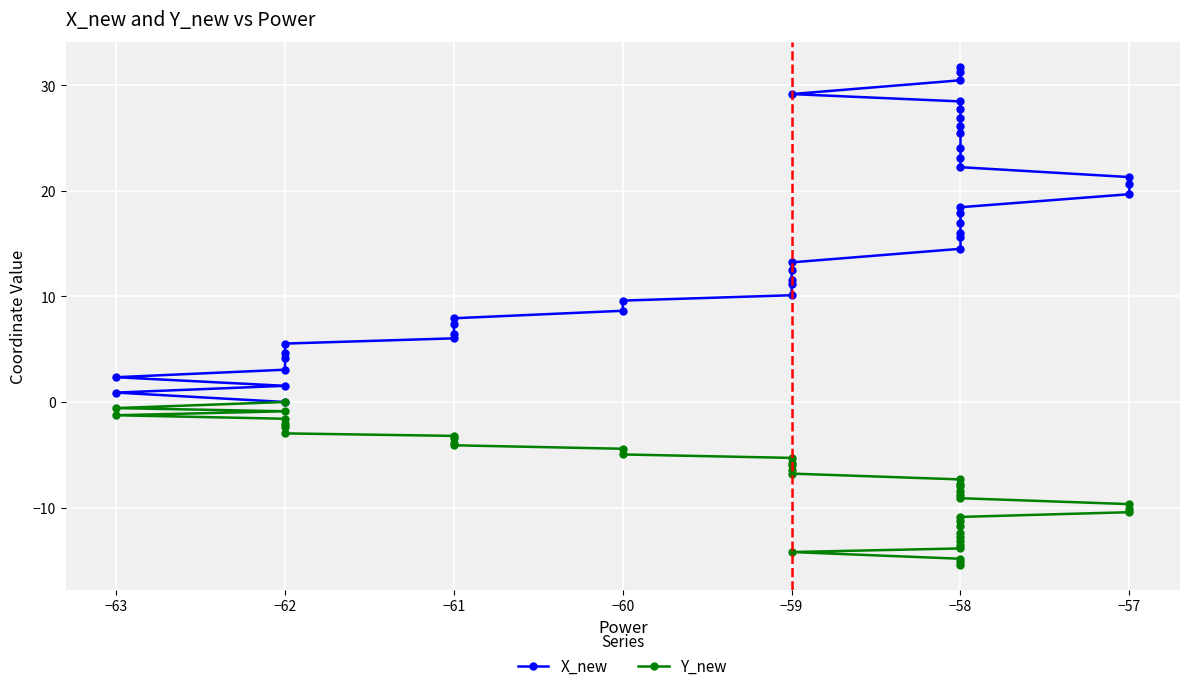

Is it true that X_new equals 32.3 at −58?

False